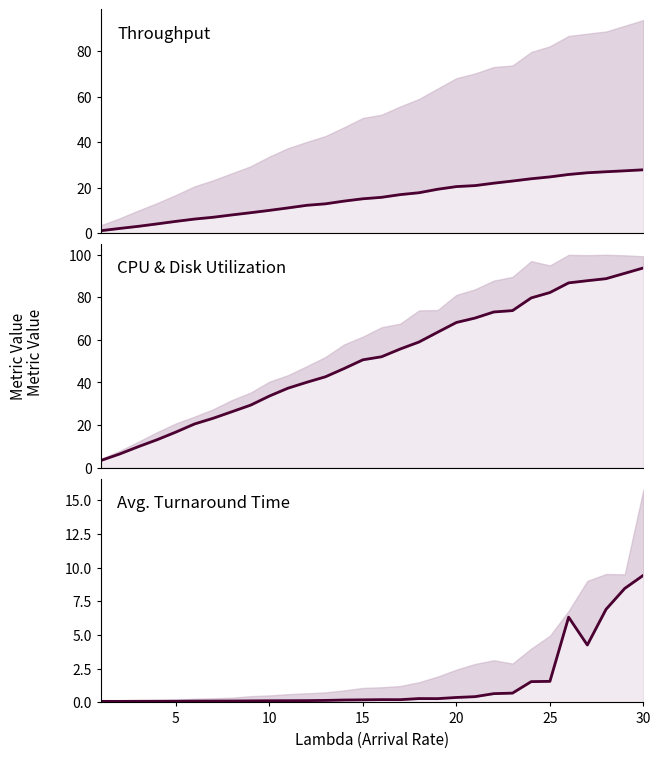

How many distinct data groups are displayed?

3